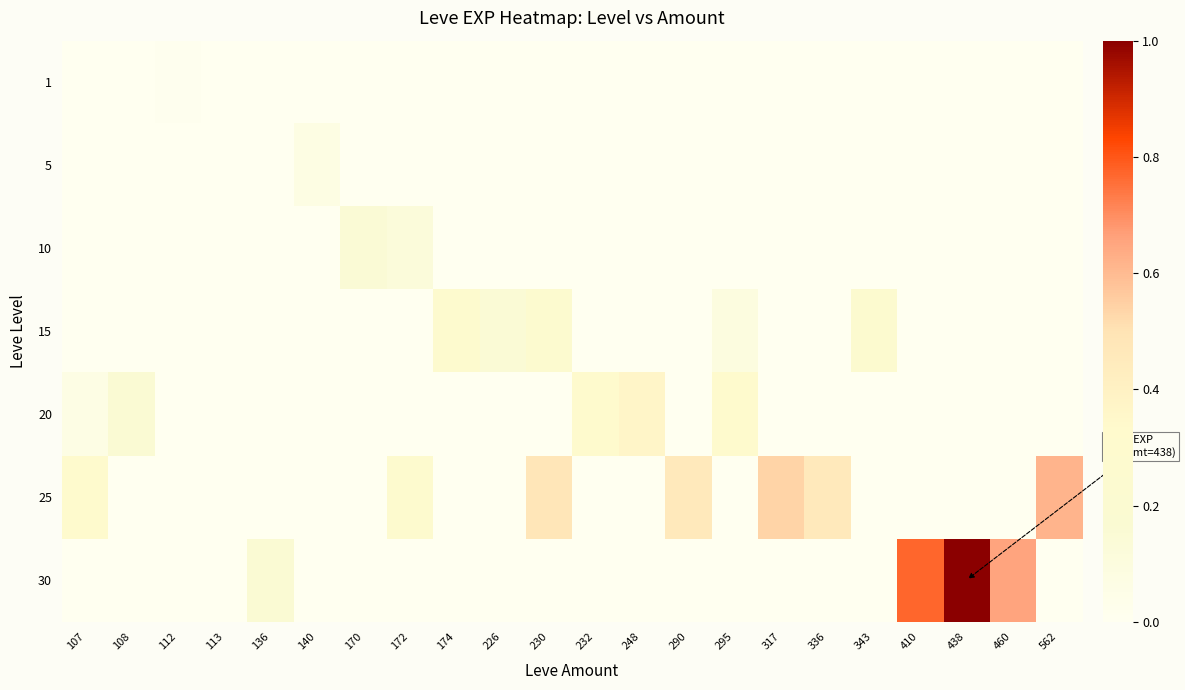

Reading right to left, list all the values displayed in this chart.

1: 562=0.0	460=0.0	438=0.0	410=0.0	343=0.0	336=0.0	317=0.0	295=0.0	290=0.0	248=0.0	232=0.0	230=0.0	226=0.0	174=0.0	172=0.0	170=0.0	140=0.0	136=0.0	113=0.0	112=0.0	108=0.0	107=0.0
5: 562=0.0	460=0.0	438=0.0	410=0.0	343=0.0	336=0.0	317=0.0	295=0.0	290=0.0	248=0.0	232=0.0	230=0.0	226=0.0	174=0.0	172=0.0	170=0.0	140=0.1	136=0.0	113=0.0	112=0.0	108=0.0	107=0.0
10: 562=0.0	460=0.0	438=0.0	410=0.0	343=0.0	336=0.0	317=0.0	295=0.0	290=0.0	248=0.0	232=0.0	230=0.0	226=0.0	174=0.0	172=0.1	170=0.1	140=0.0	136=0.0	113=0.0	112=0.0	108=0.0	107=0.0
15: 562=0.0	460=0.0	438=0.0	410=0.0	343=0.2	336=0.0	317=0.0	295=0.1	290=0.0	248=0.0	232=0.0	230=0.2	226=0.1	174=0.3	172=0.0	170=0.0	140=0.0	136=0.0	113=0.0	112=0.0	108=0.0	107=0.0
20: 562=0.0	460=0.0	438=0.0	410=0.0	343=0.0	336=0.0	317=0.0	295=0.3	290=0.0	248=0.4	232=0.3	230=0.0	226=0.0	174=0.0	172=0.0	170=0.0	140=0.0	136=0.0	113=0.0	112=0.0	108=0.2	107=0.1
25: 562=0.6	460=0.0	438=0.0	410=0.0	343=0.0	336=0.5	317=0.5	295=0.0	290=0.5	248=0.0	232=0.0	230=0.5	226=0.0	174=0.0	172=0.3	170=0.0	140=0.0	136=0.0	113=0.0	112=0.0	108=0.0	107=0.3
30: 562=0.0	460=0.7	438=1.0	410=0.8	343=0.0	336=0.0	317=0.0	295=0.0	290=0.0	248=0.0	232=0.0	230=0.0	226=0.0	174=0.0	172=0.0	170=0.0	140=0.0	136=0.2	113=0.0	112=0.0	108=0.0	107=0.0